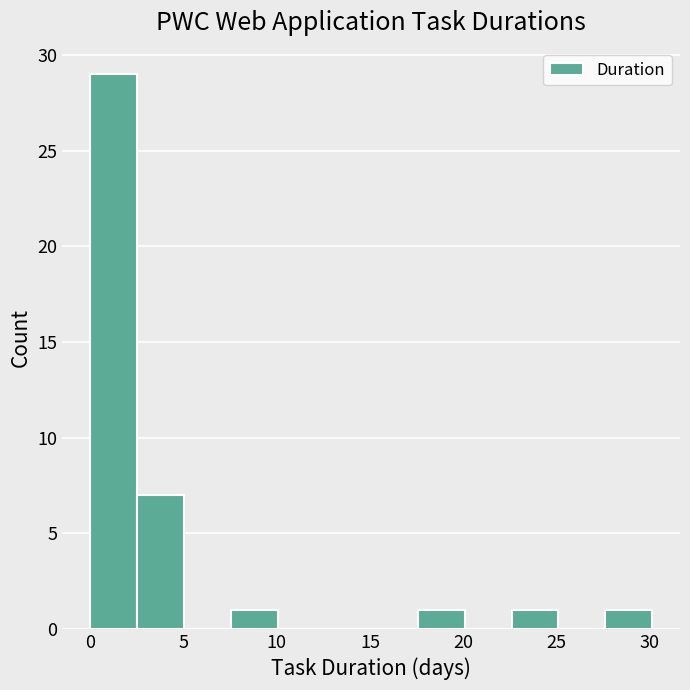

How tall is the bar that spans 0.0 to 2.5 on the x-axis? Neither the bar edges nor the heights are printed on the chart, so give them approximately, as read against the axes.

29